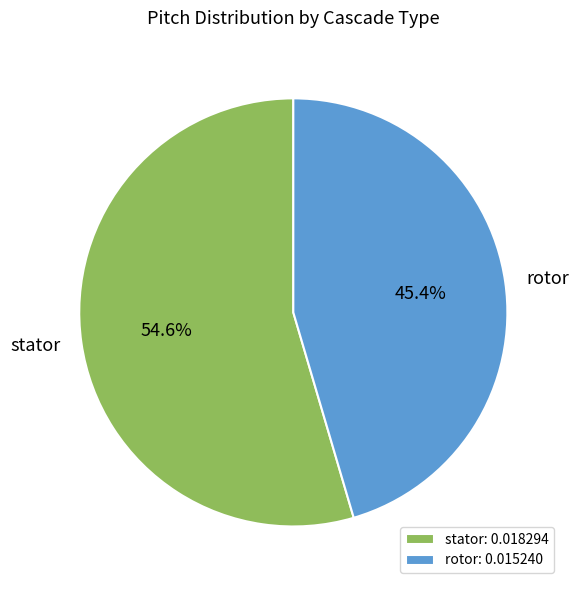

How much of the chart is everything except stator?

45.4%